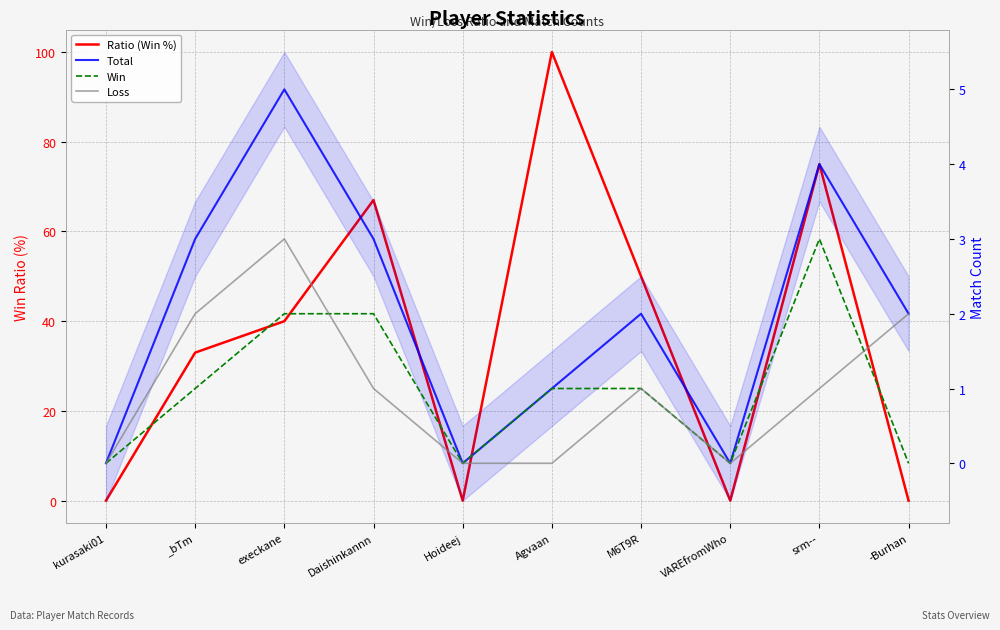

What is the value of the Ratio (Win %) point at the 6th from the left?

100